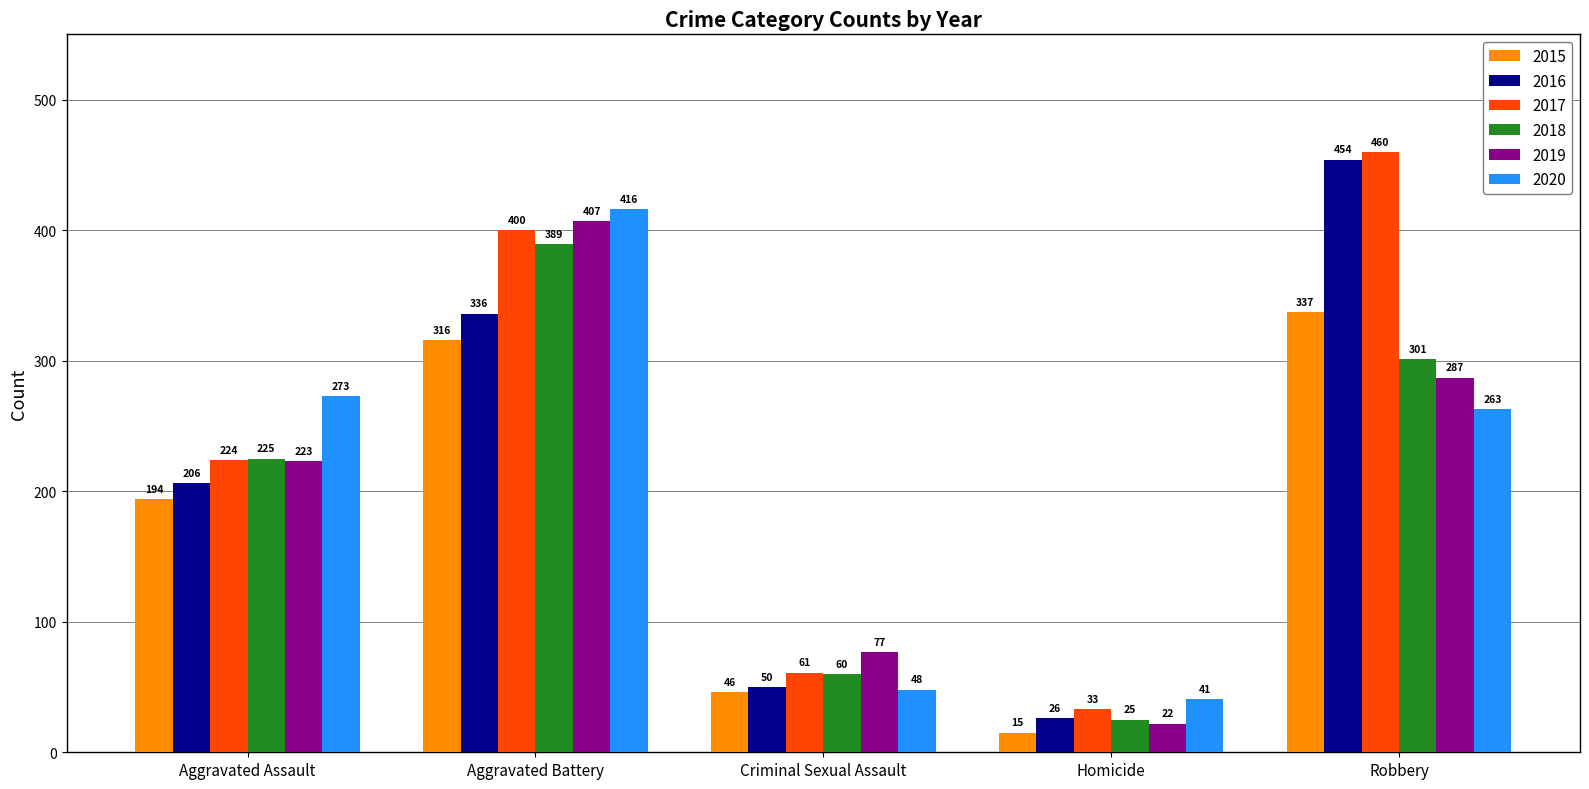

Is the value of 2019 at Robbery greater than the value of 2015 at Robbery?

No